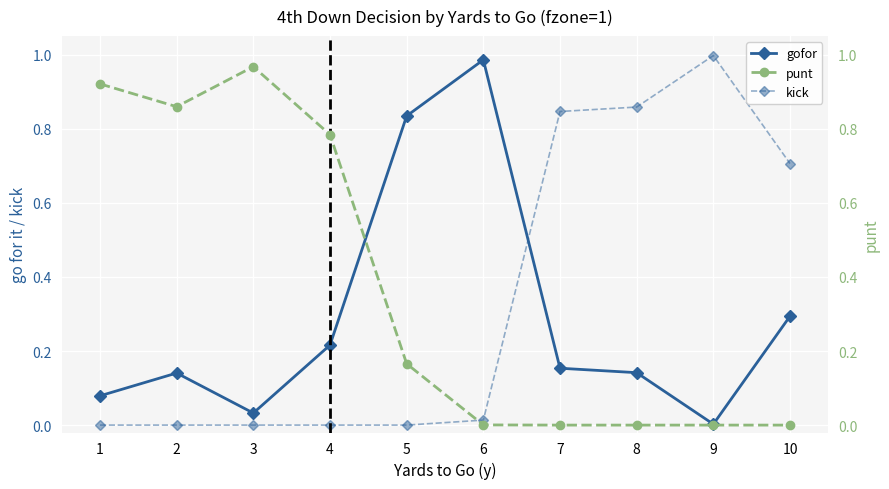

How many series are shown in this chart?

3